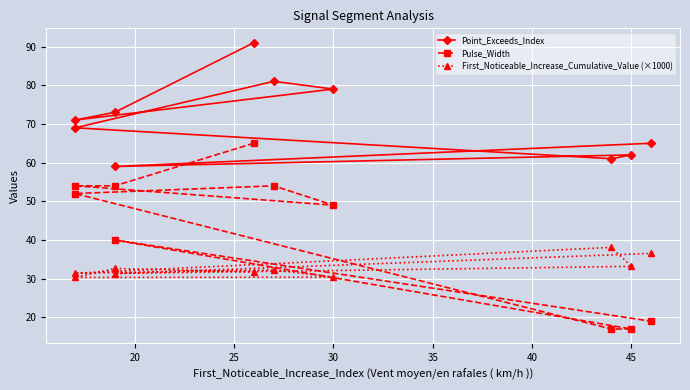

What is the difference between the Pulse_Width values at 45 and 40?

35.0